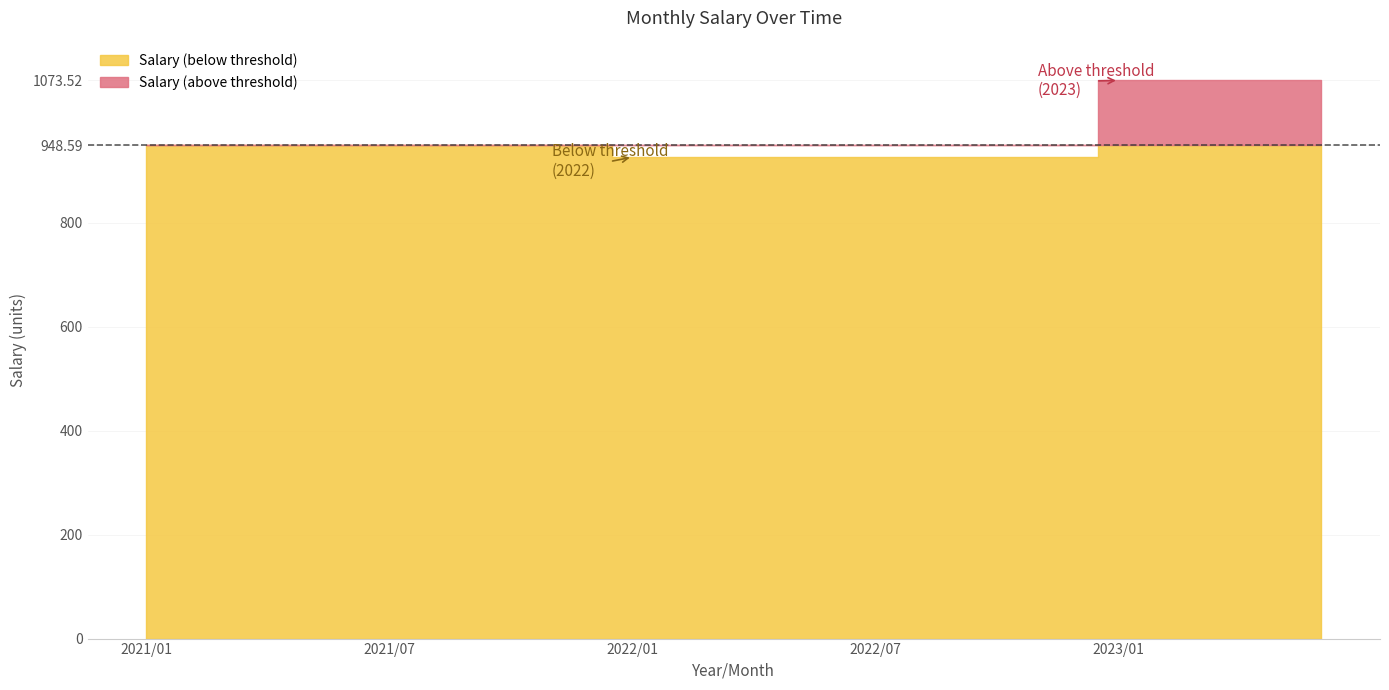

What is the label of the 21st point from the right?

2021/10